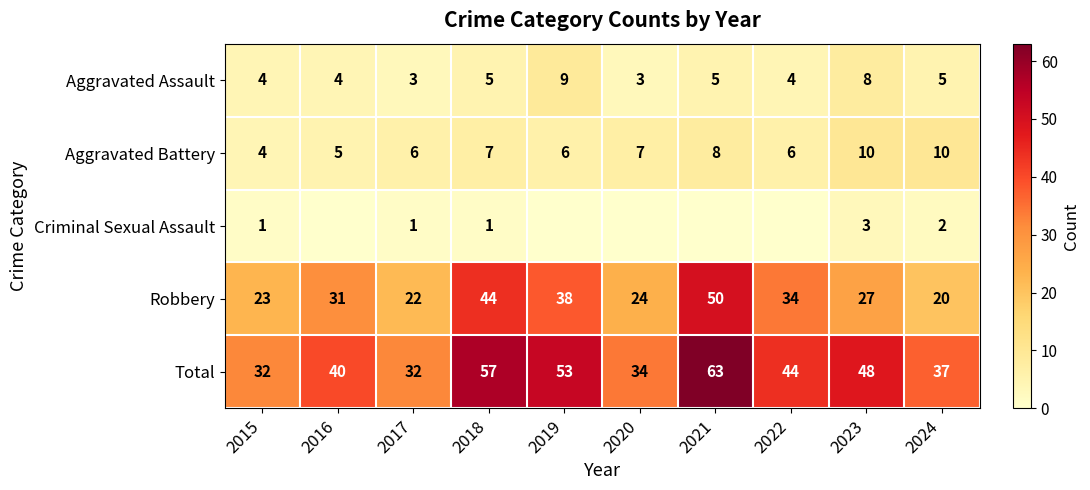

How many values in the Total series are below 44?

5